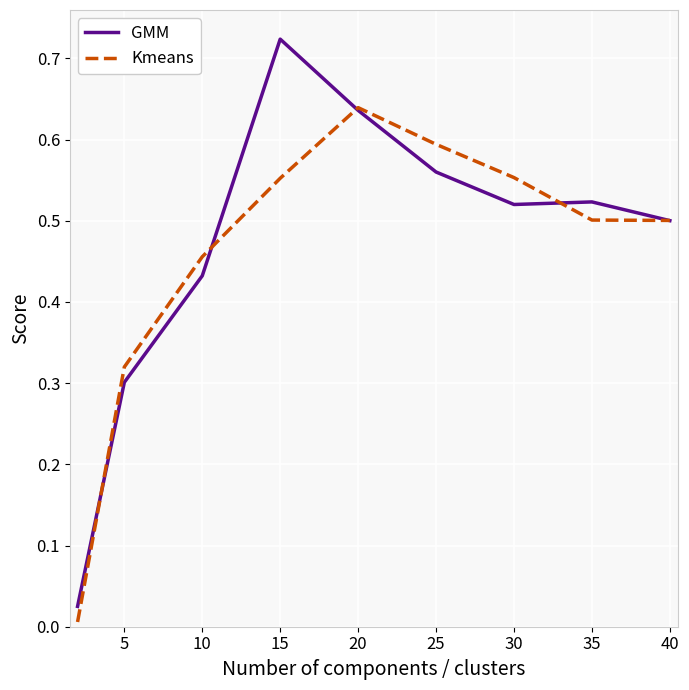

What is the sum of all GMM values?

4.2